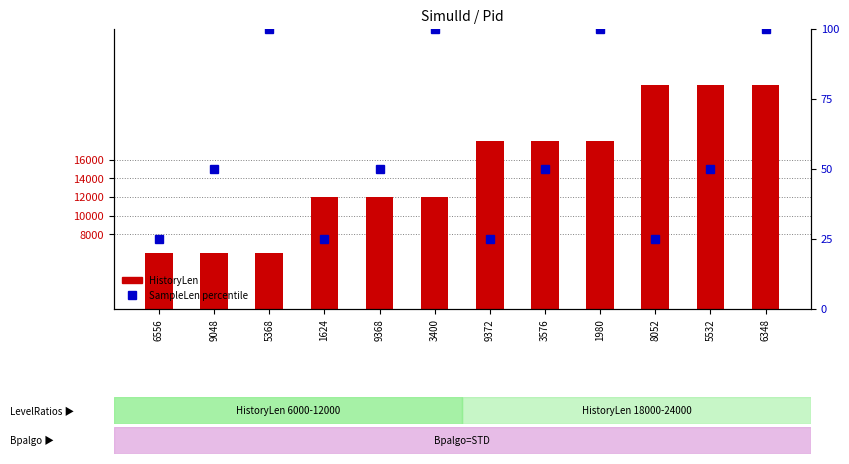

Reading left to right, extract all data points from this chart.

HistoryLen: 6000	6000	6000	12000	12000	12000	18000	18000	18000	24000	24000	24000
SampleLen (pct): 25	50	100	25	50	100	25	50	100	25	50	100